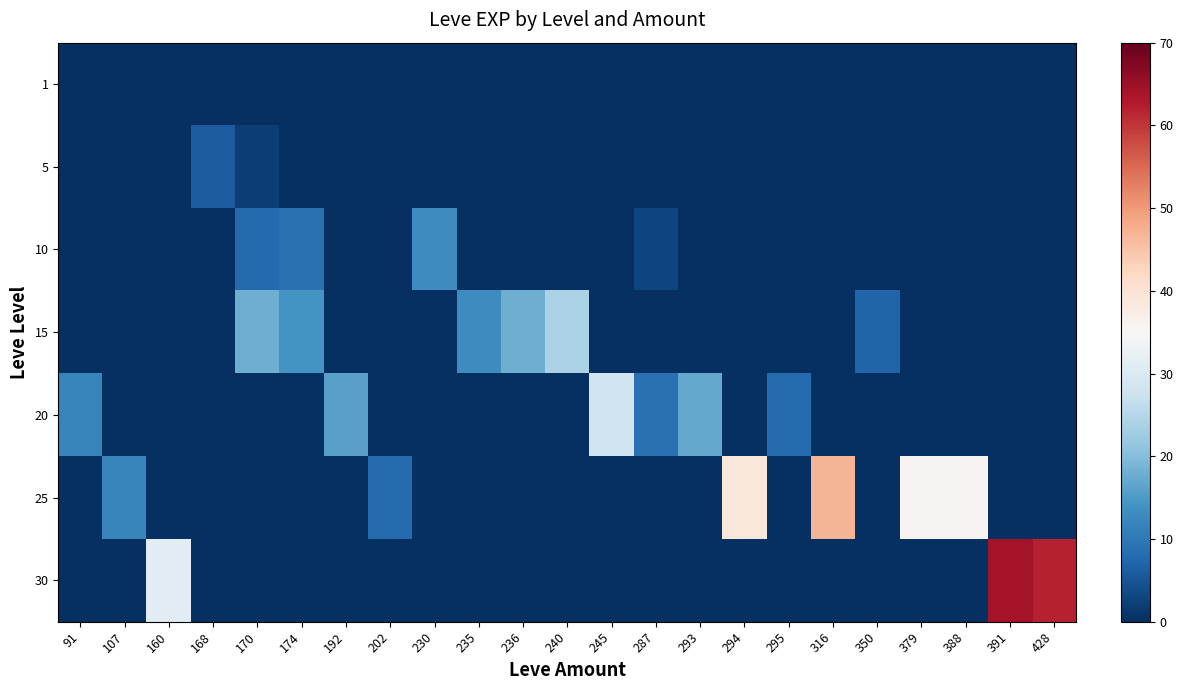

Reading right to left, transcribe all the data shown in this chart.

1: 428=0.0	391=0.0	388=0.0	379=0.0	350=0.0	316=0.0	295=0.0	294=0.0	293=0.0	287=0.0	245=0.0	240=0.0	236=0.0	235=0.0	230=0.0	202=0.0	192=0.0	174=0.0	170=0.0	168=0.0	160=0.0	107=0.0	91=0.0
5: 428=0.0	391=0.0	388=0.0	379=0.0	350=0.0	316=0.0	295=0.0	294=0.0	293=0.0	287=0.0	245=0.0	240=0.0	236=0.0	235=0.0	230=0.0	202=0.0	192=0.0	174=0.0	170=2.0	168=6.0	160=0.0	107=0.0	91=0.0
10: 428=0.0	391=0.0	388=0.0	379=0.0	350=0.0	316=0.0	295=0.0	294=0.0	293=0.0	287=3.0	245=0.0	240=0.0	236=0.0	235=0.0	230=13.0	202=0.0	192=0.0	174=9.0	170=7.7	168=0.0	160=0.0	107=0.0	91=0.0
15: 428=0.0	391=0.0	388=0.0	379=0.0	350=7.0	316=0.0	295=0.0	294=0.0	293=0.0	287=0.0	245=0.0	240=24.0	236=18.0	235=13.0	230=0.0	202=0.0	192=0.0	174=14.0	170=18.0	168=0.0	160=0.0	107=0.0	91=0.0
20: 428=0.0	391=0.0	388=0.0	379=0.0	350=0.0	316=0.0	295=8.0	294=0.0	293=17.0	287=9.0	245=28.0	240=0.0	236=0.0	235=0.0	230=0.0	202=0.0	192=16.0	174=0.0	170=0.0	168=0.0	160=0.0	107=0.0	91=12.0
25: 428=0.0	391=0.0	388=36.0	379=36.0	350=0.0	316=47.0	295=0.0	294=39.0	293=0.0	287=0.0	245=0.0	240=0.0	236=0.0	235=0.0	230=0.0	202=8.0	192=0.0	174=0.0	170=0.0	168=0.0	160=0.0	107=12.0	91=0.0
30: 428=62.0	391=64.0	388=0.0	379=0.0	350=0.0	316=0.0	295=0.0	294=0.0	293=0.0	287=0.0	245=0.0	240=0.0	236=0.0	235=0.0	230=0.0	202=0.0	192=0.0	174=0.0	170=0.0	168=0.0	160=31.0	107=0.0	91=0.0